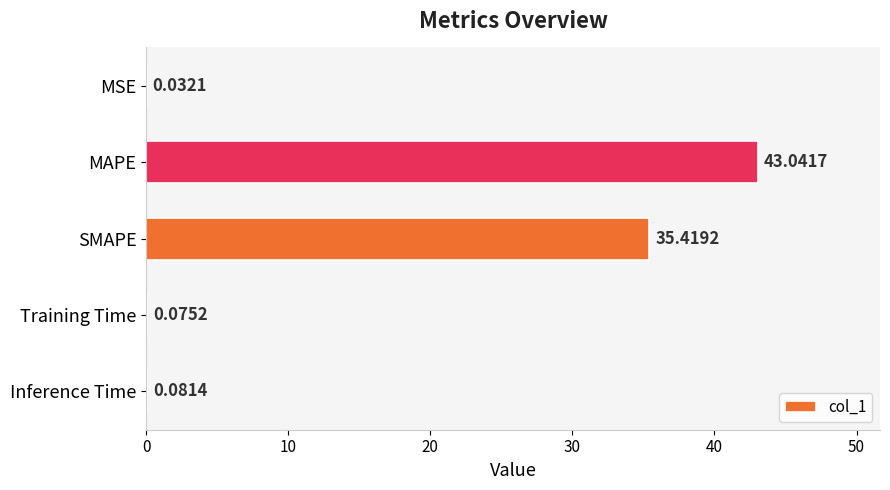

Where is the data nearest to the value 21?

SMAPE